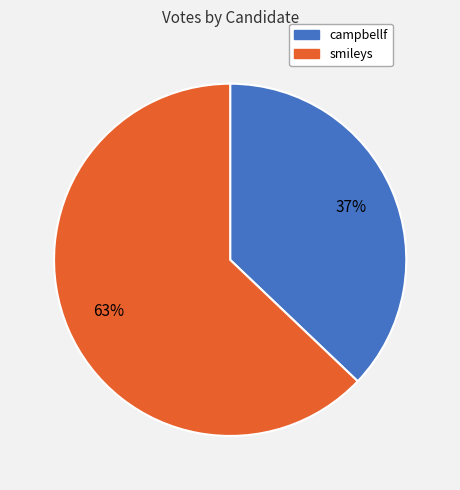

Approximately how many times larger is the value at smileys compared to campbellf?

1.7